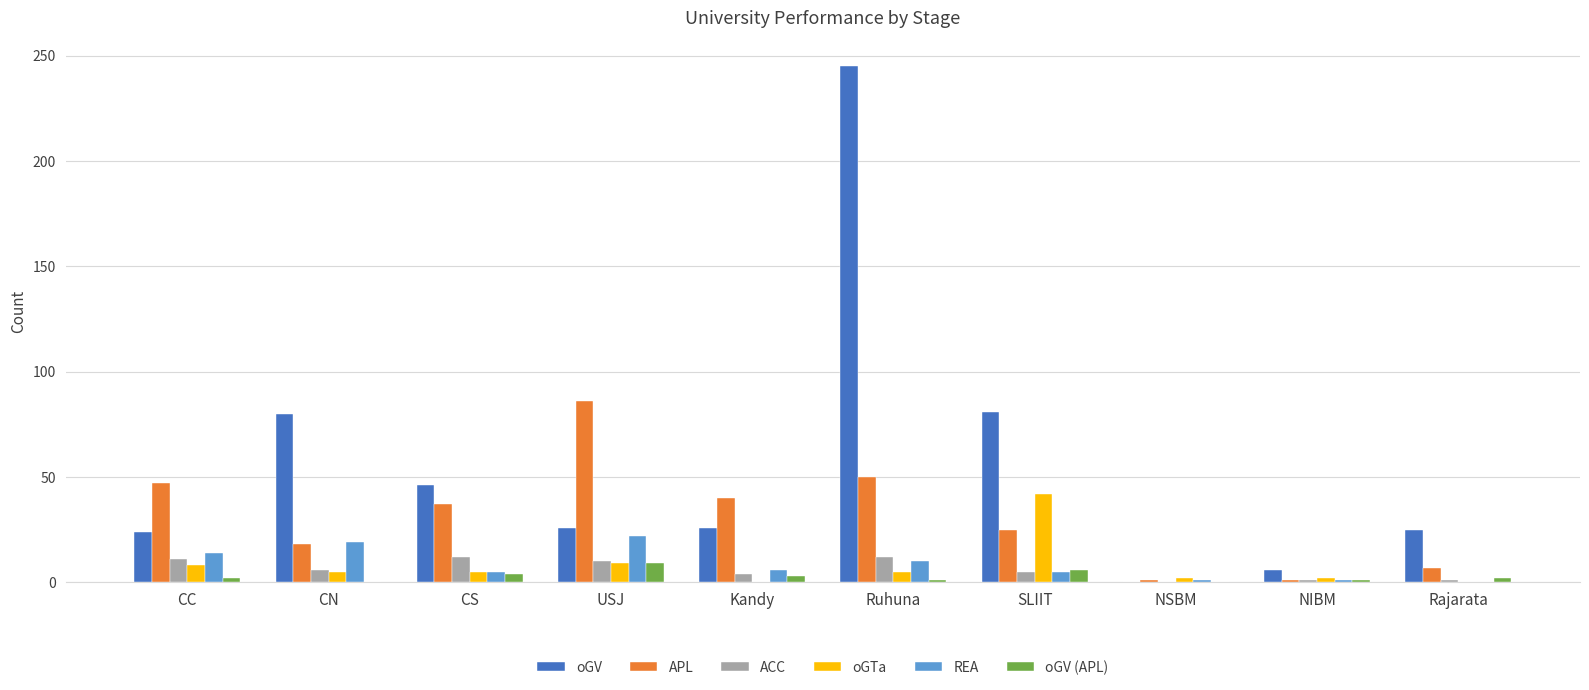

Is the value of REA at SLIIT greater than the value of oGV at Kandy?

No